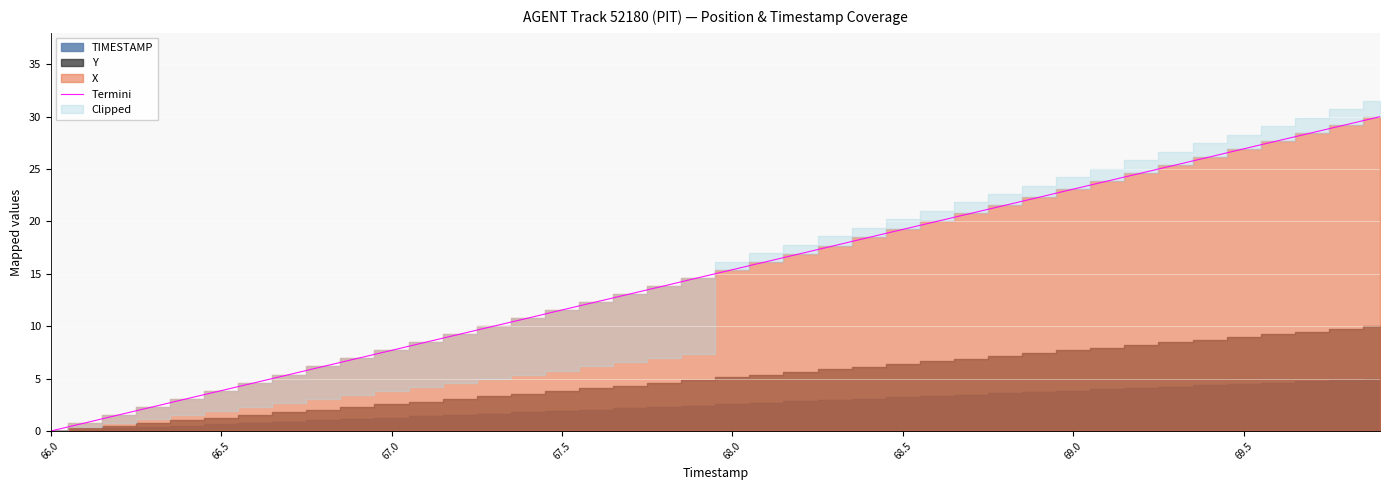

What position from the right is 67.0?

38